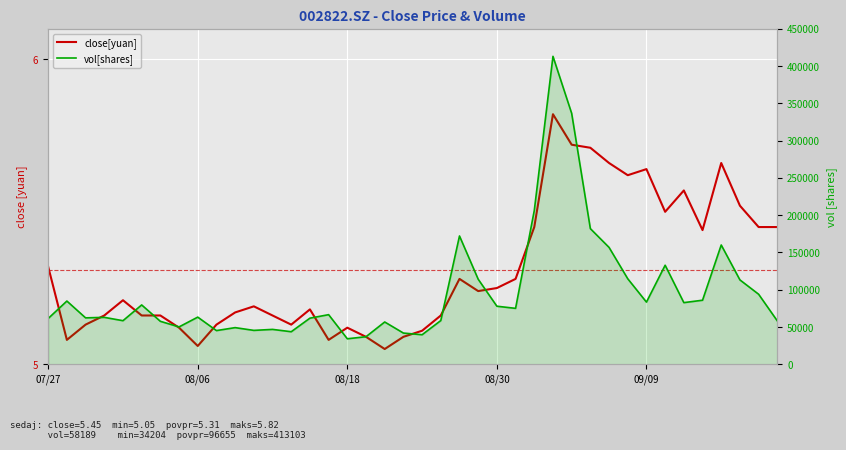

At which label does close reach its minimum?

20210820